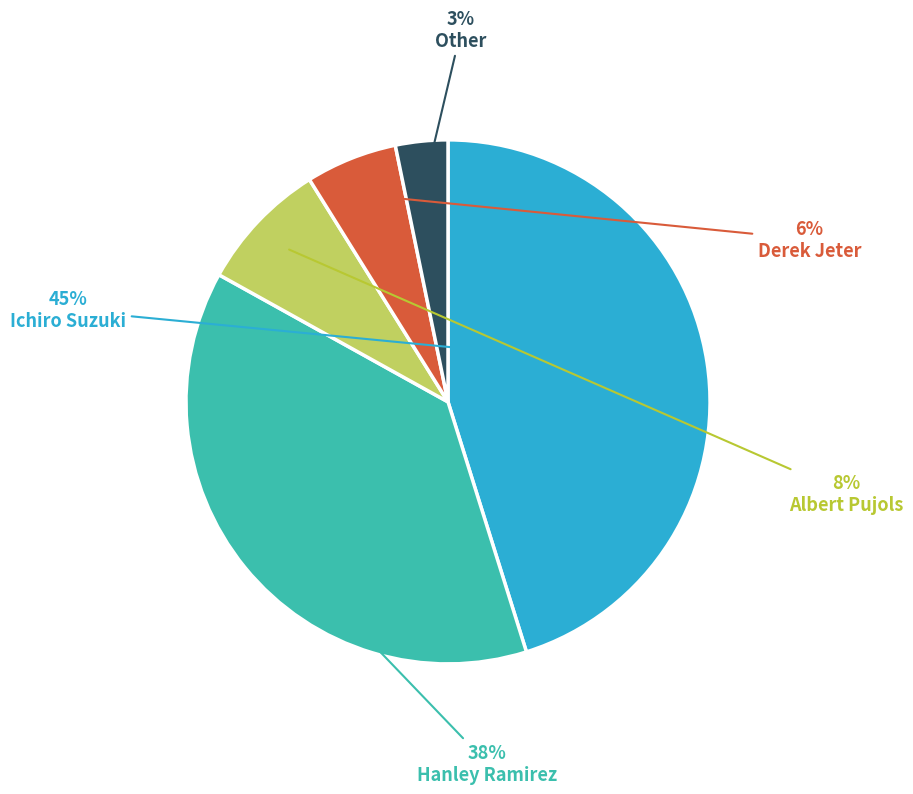

To the nearest percent, what is the difference between the Ichiro Suzuki and Other slice percentages?

42%